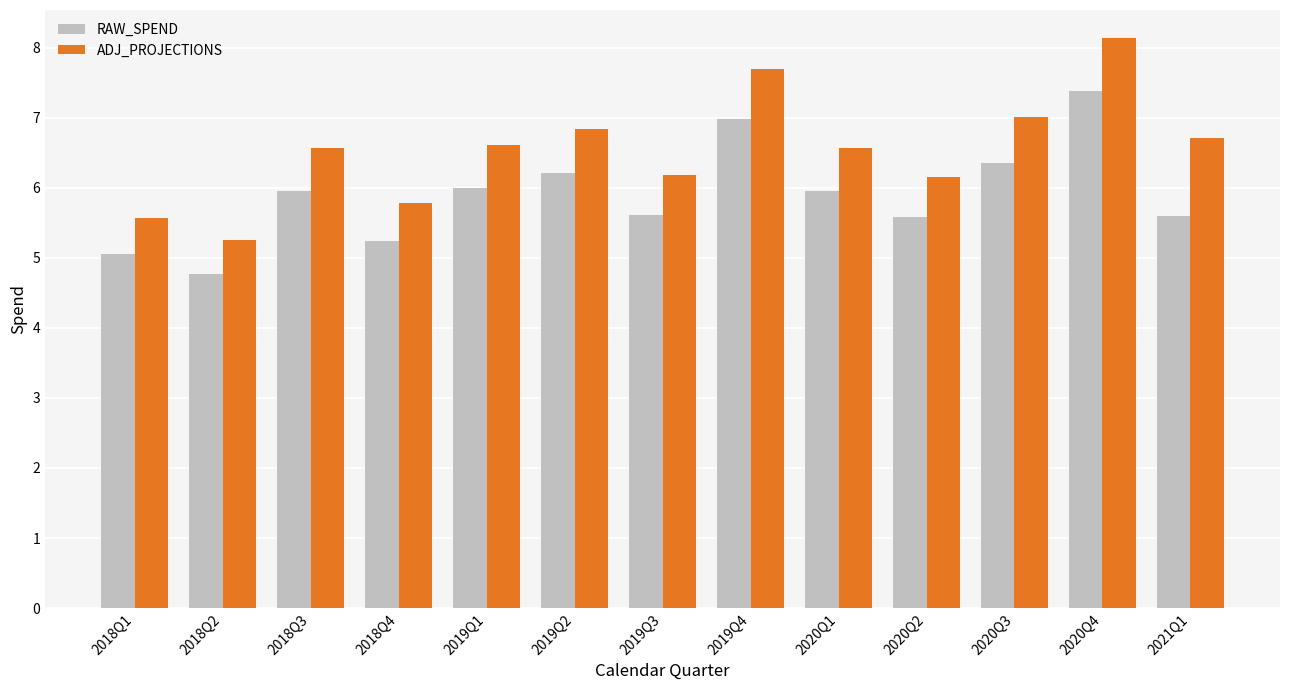

Are the bars horizontal?

No